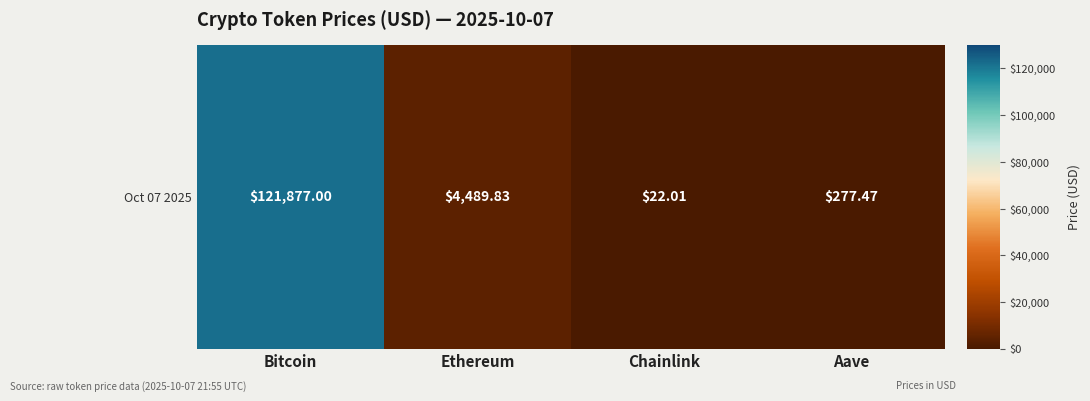

The chart shows a value of 121877.0 at Bitcoin. True or false?

True